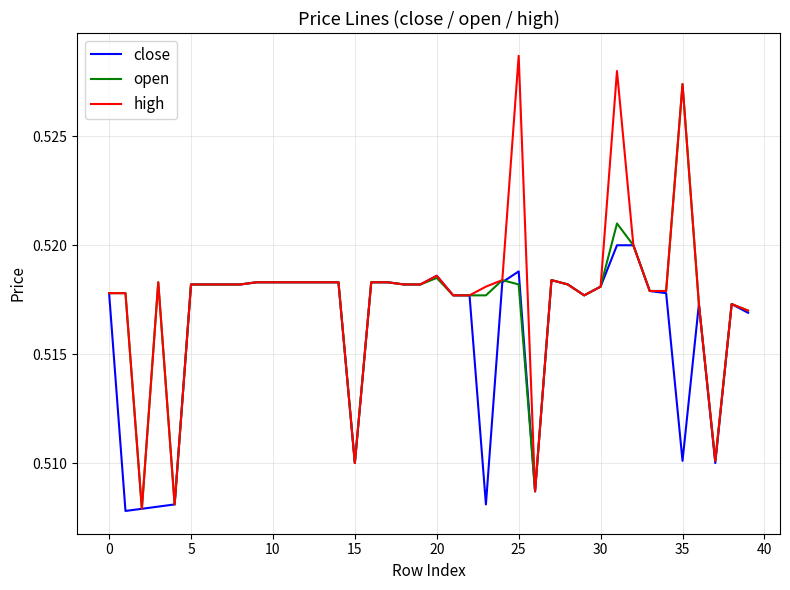

Rank the series by their maximum value, from highest to lowest.

high, open, close